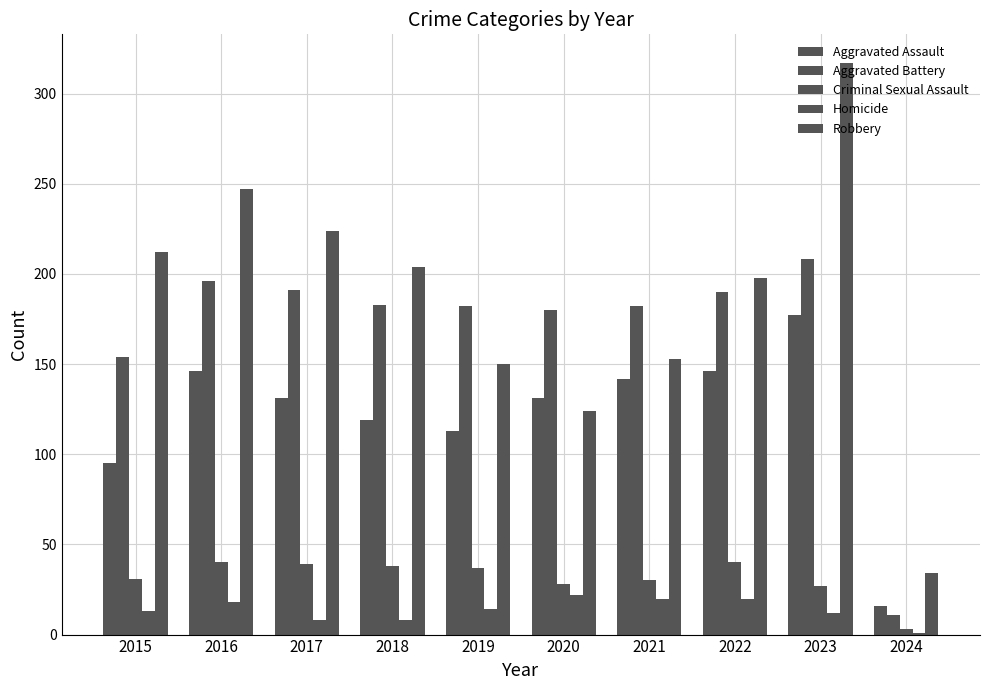

Rank the categories by Aggravated Battery value from lowest to highest.

2024, 2015, 2020, 2019, 2021, 2018, 2022, 2017, 2016, 2023